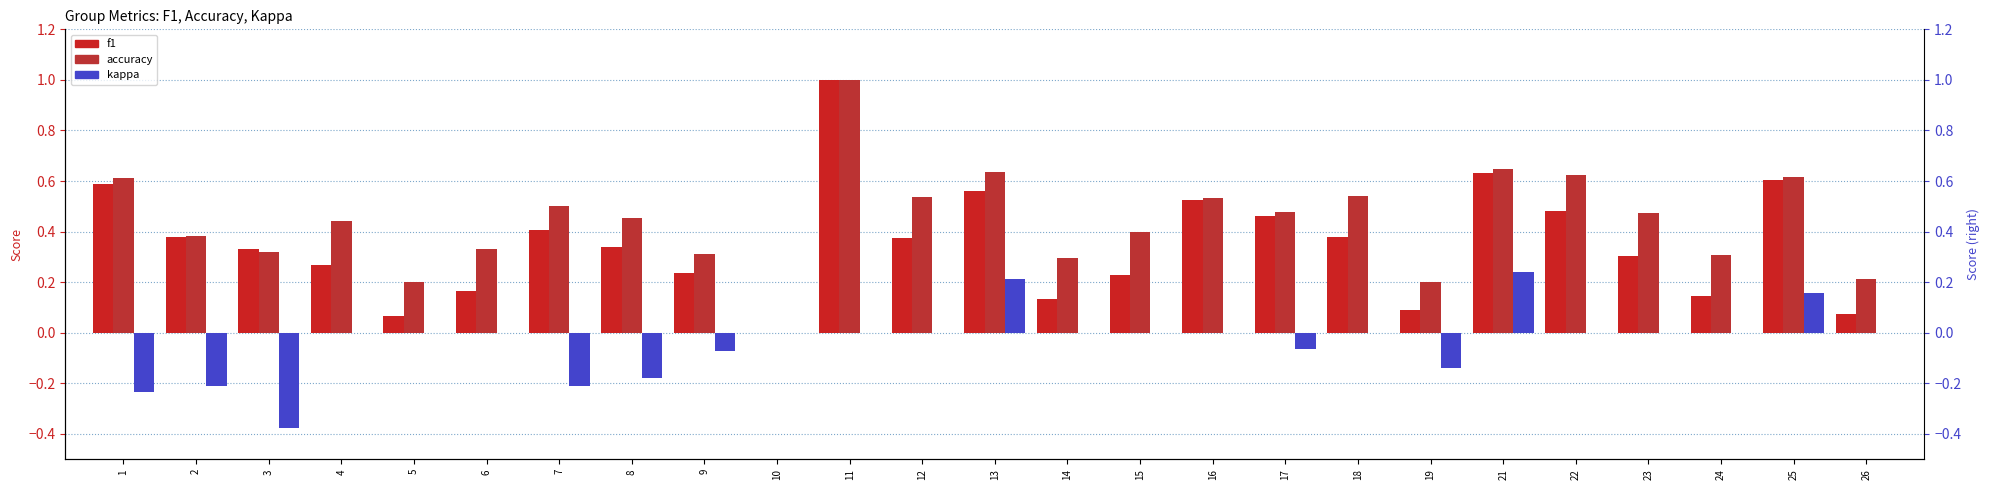

At 13, list the series in order from smallest to largest.

kappa, f1, accuracy